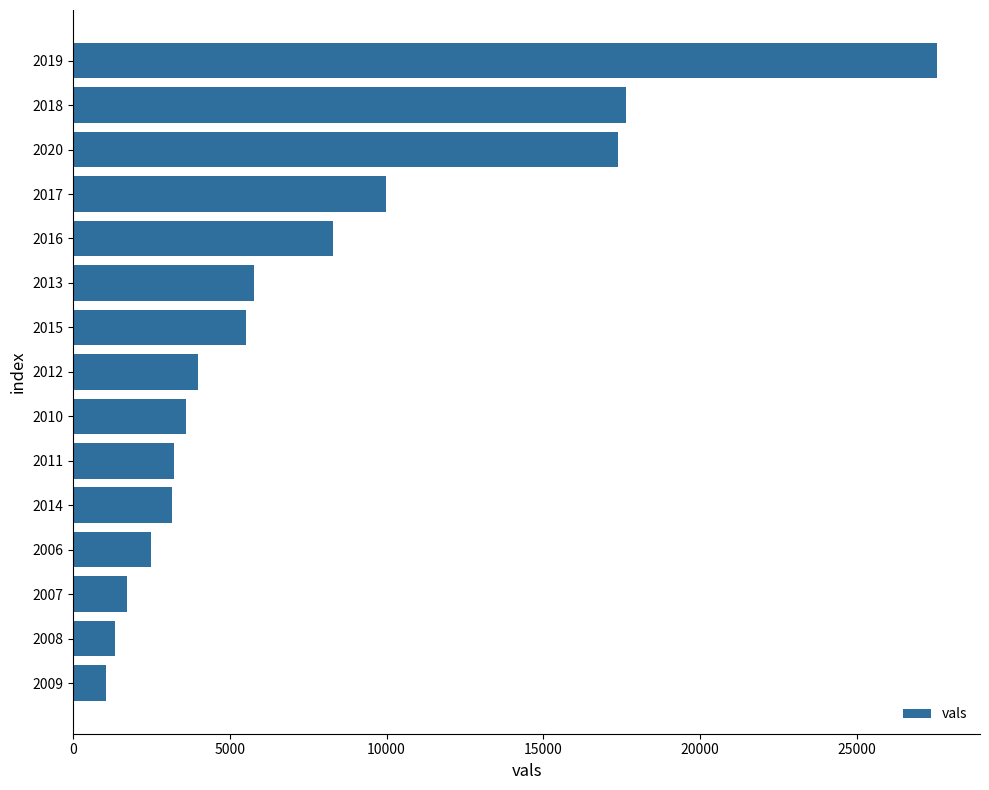

What is the difference between the values at 2017 and 2018?

7661.7